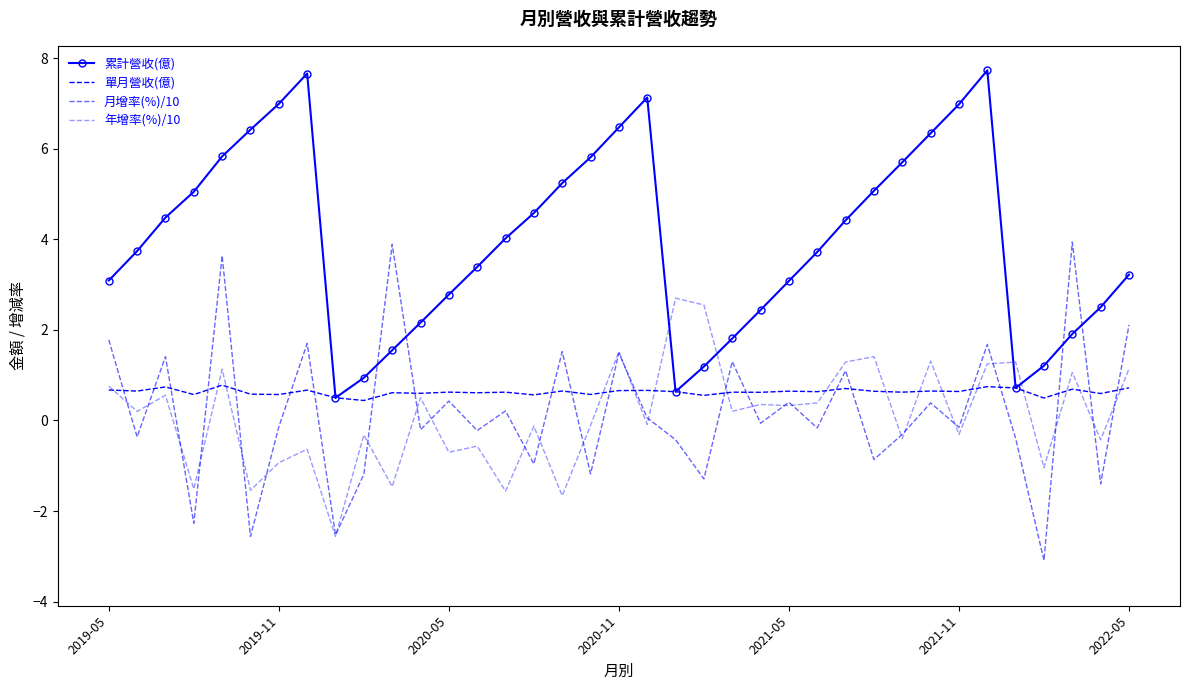

Is this an area chart (filled region under the line)?

No